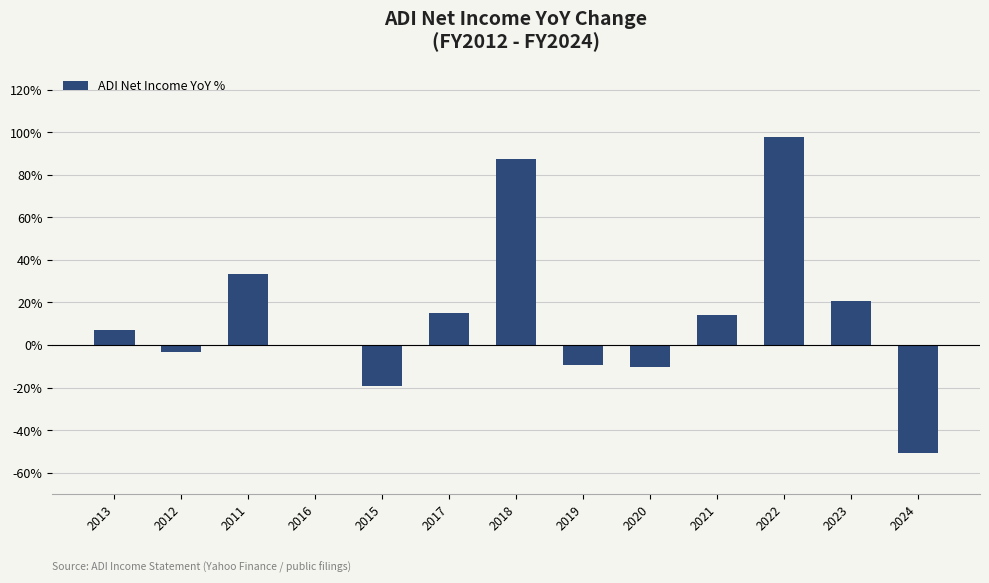

Reading right to left, extract all data points from this chart.

-50.7	20.6	97.7	13.9	-10.4	-9.6	87.6	15.2	-19.1	-0.7	33.2	-3.3	7.0